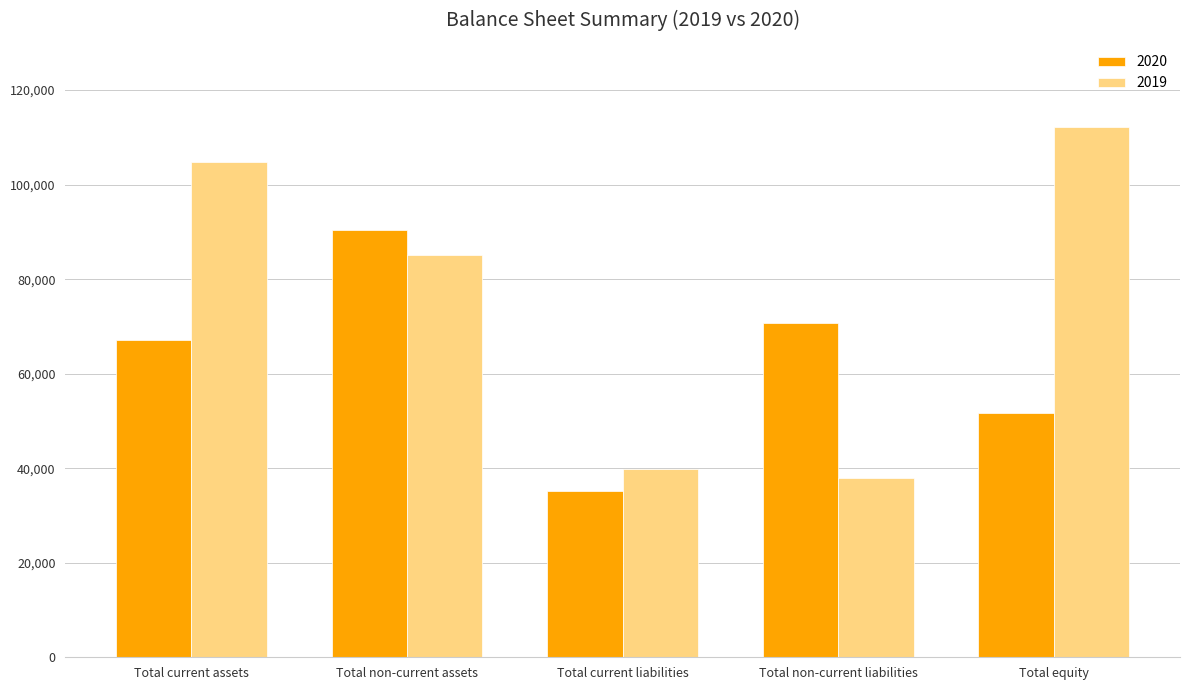

Reading left to right, extract all data points from this chart.

2020: Total current assets=67218	Total non-current assets=90433	Total current liabilities=35121	Total non-current liabilities=70788	Total equity=51742
2019: Total current assets=104822	Total non-current assets=85182	Total current liabilities=39800	Total non-current liabilities=38033	Total equity=112171